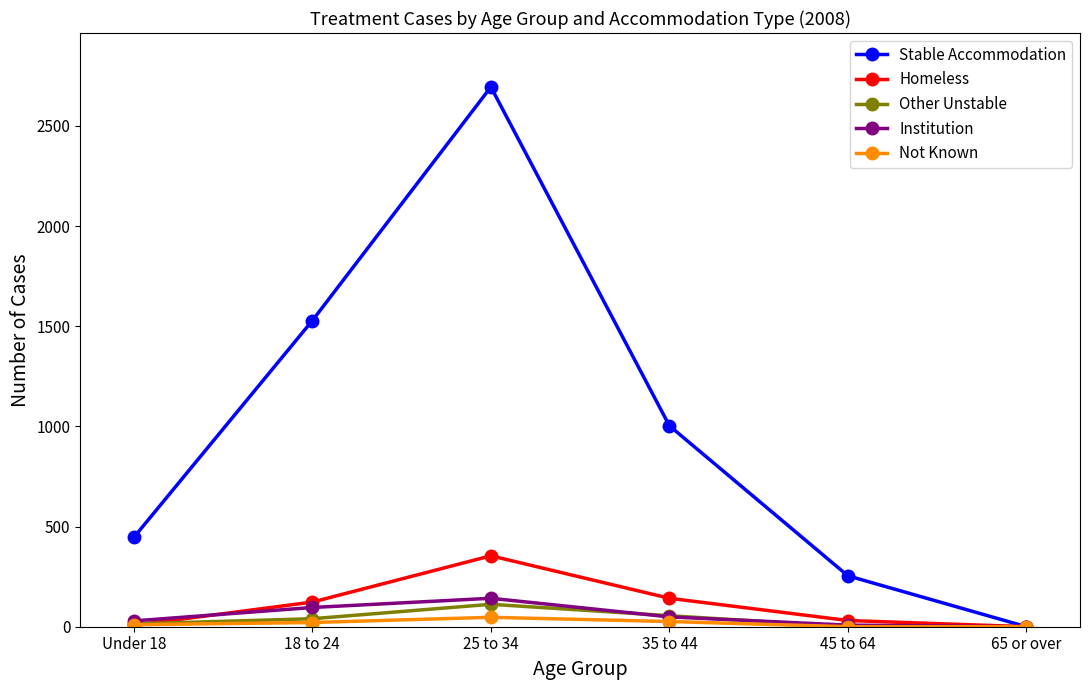

Which series changed the most between 35 to 44 and 45 to 64?

Stable Accommodation